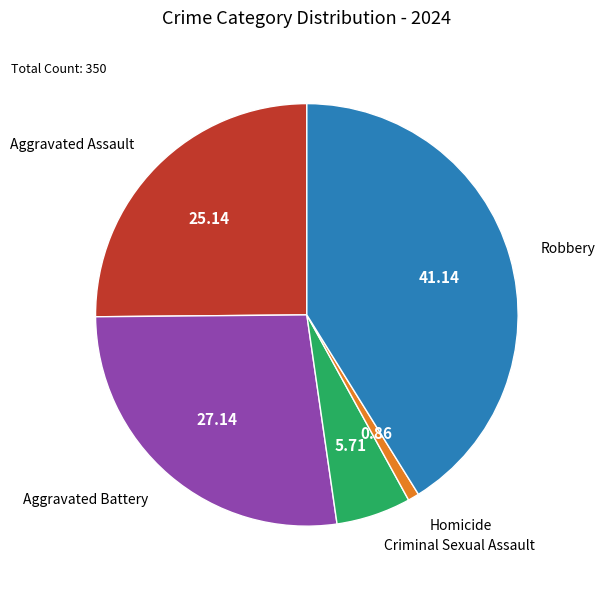

Rank the categories by value from lowest to highest.

Homicide, Criminal Sexual Assault, Aggravated Assault, Aggravated Battery, Robbery